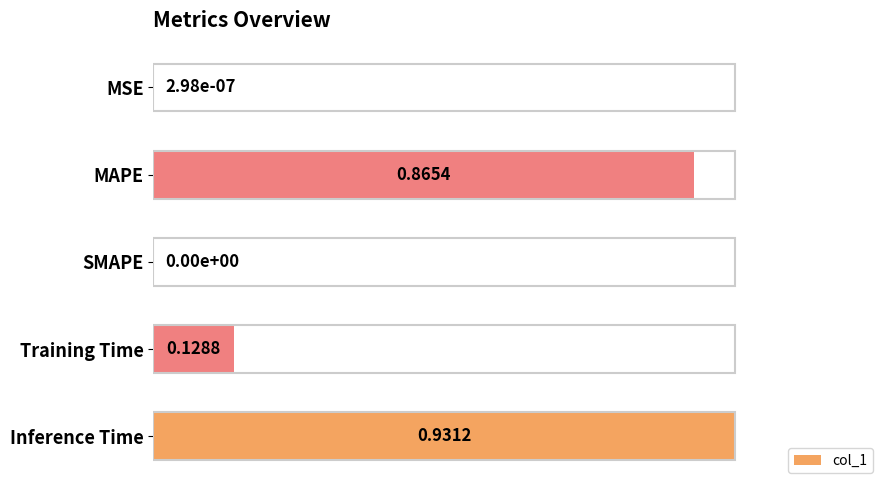

Between MSE and Inference Time, which is larger?

Inference Time